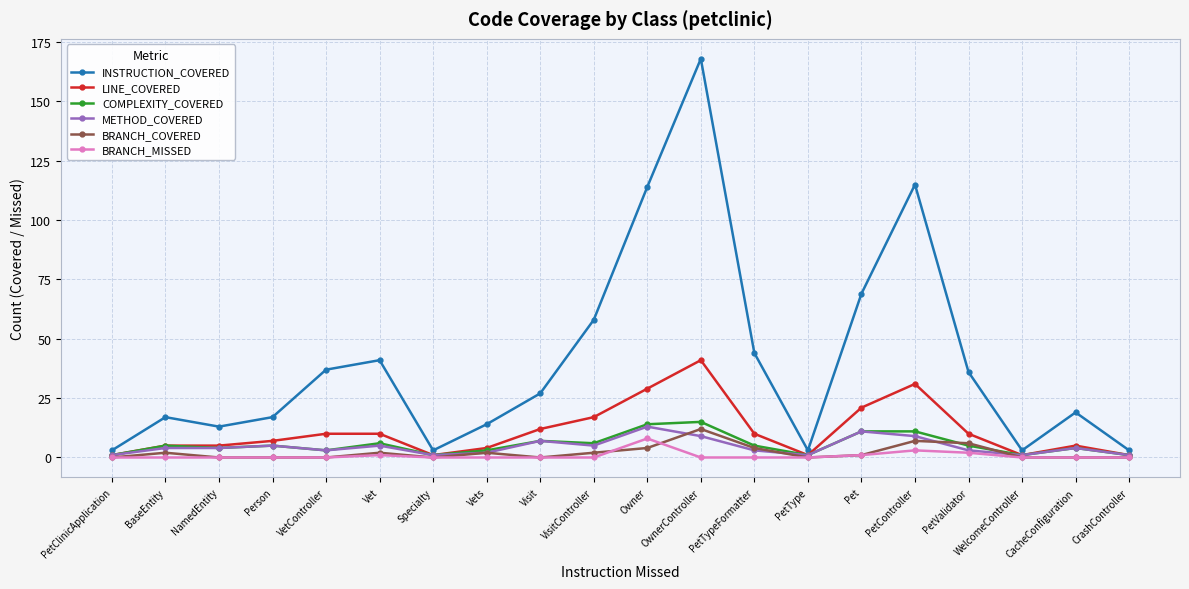

What is the label of the 11th point from the right?

VisitController